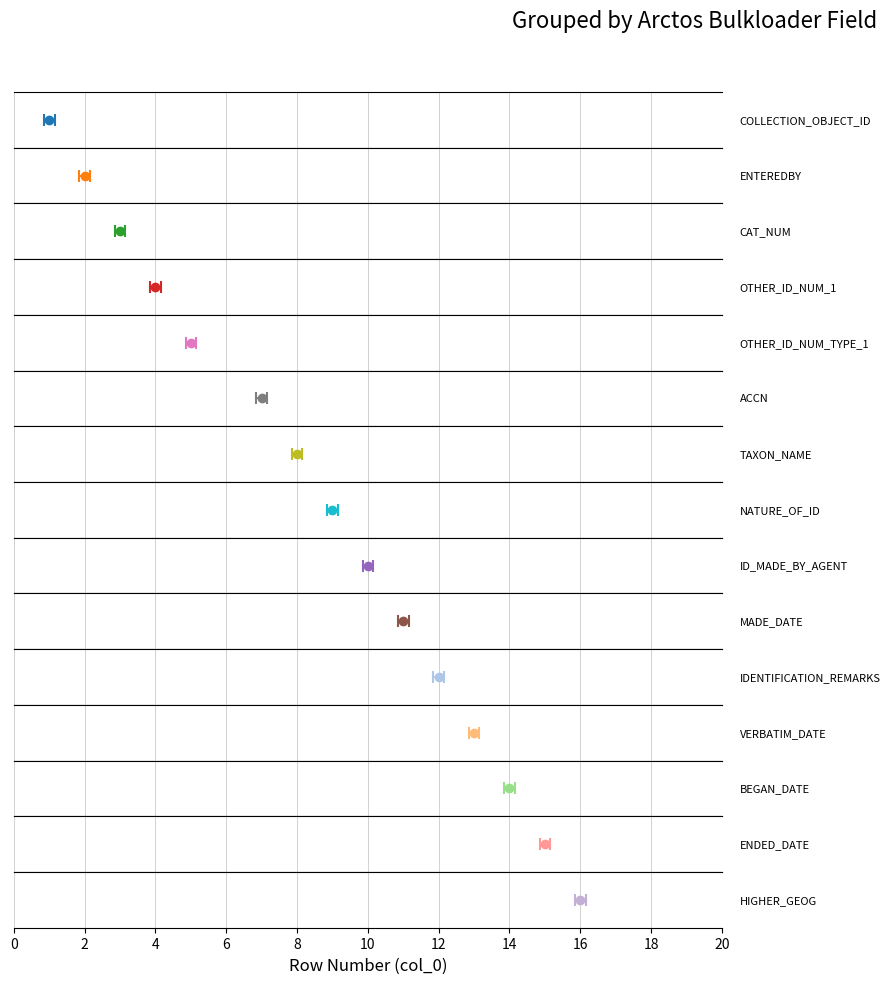

Does the chart contain any negative values?

No